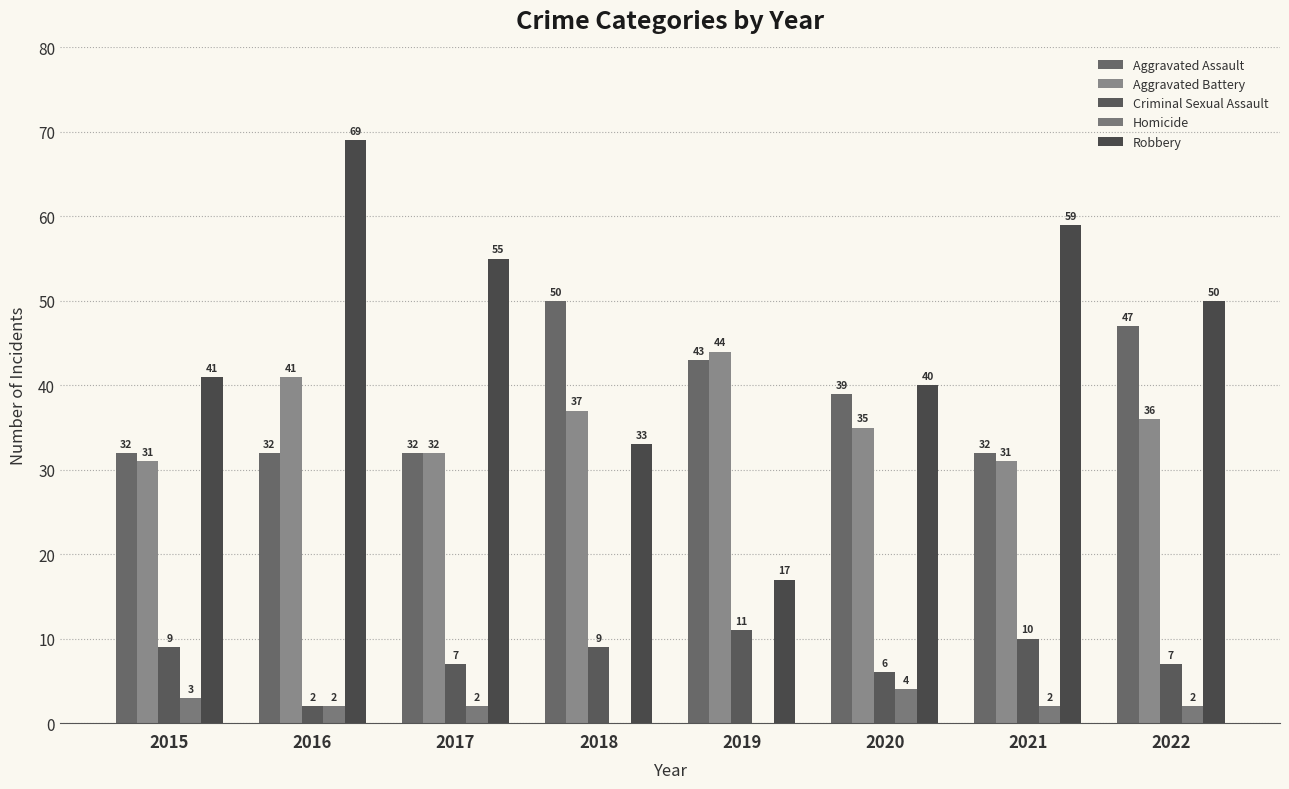

How many series are shown in this chart?

5